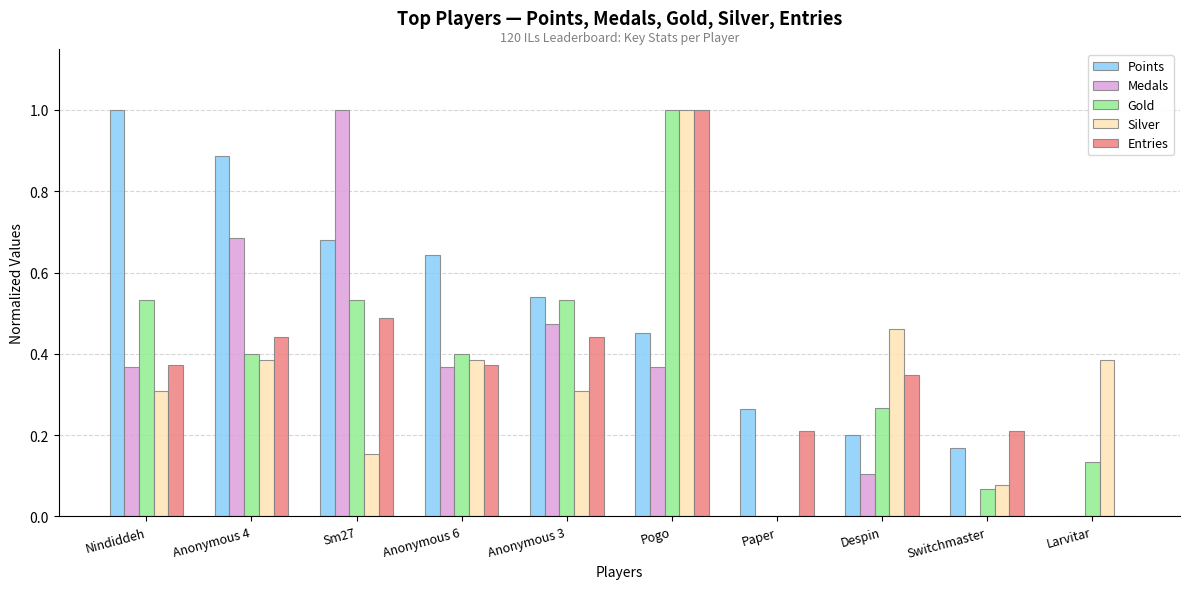

At which label is Silver closest to 0?

Paper